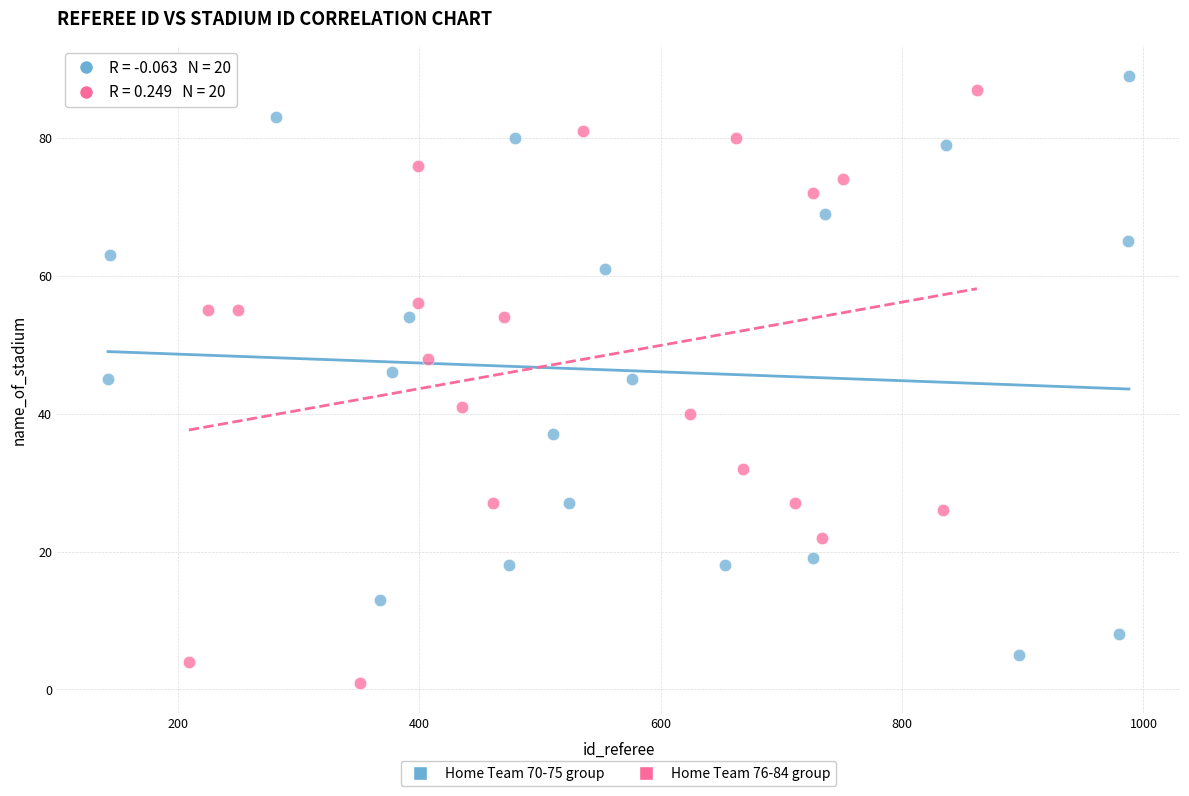

Which series contains the highest Y value?

Home Team 70-75 group